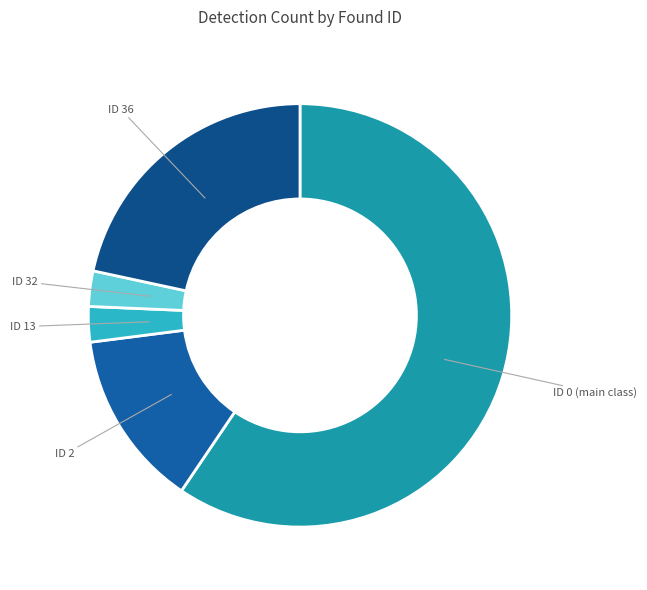

Combined, do ID 36 and ID 2 account for over 50%?

No